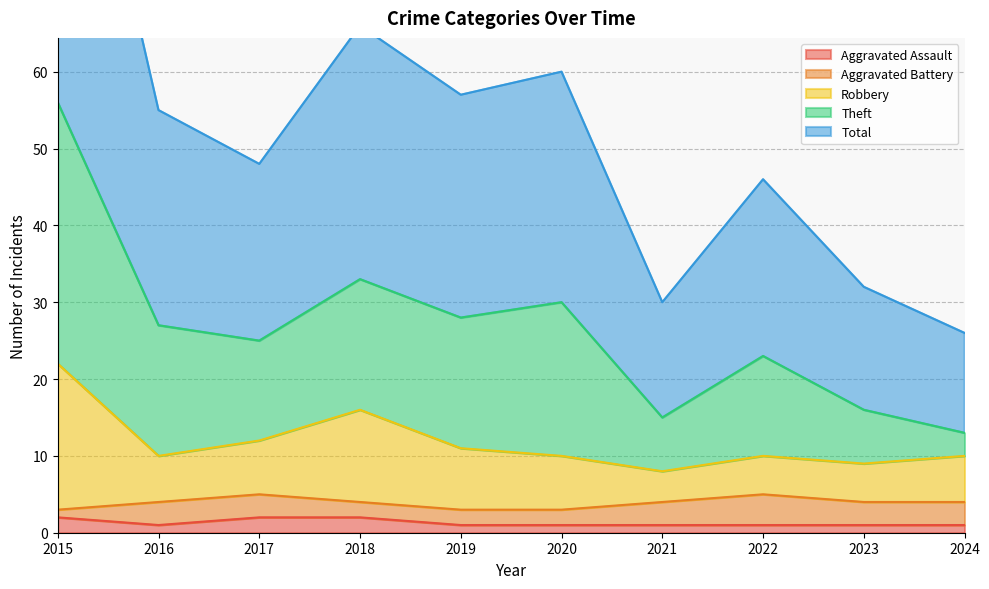

Is it true that Aggravated Assault equals 1 at 2024?

True